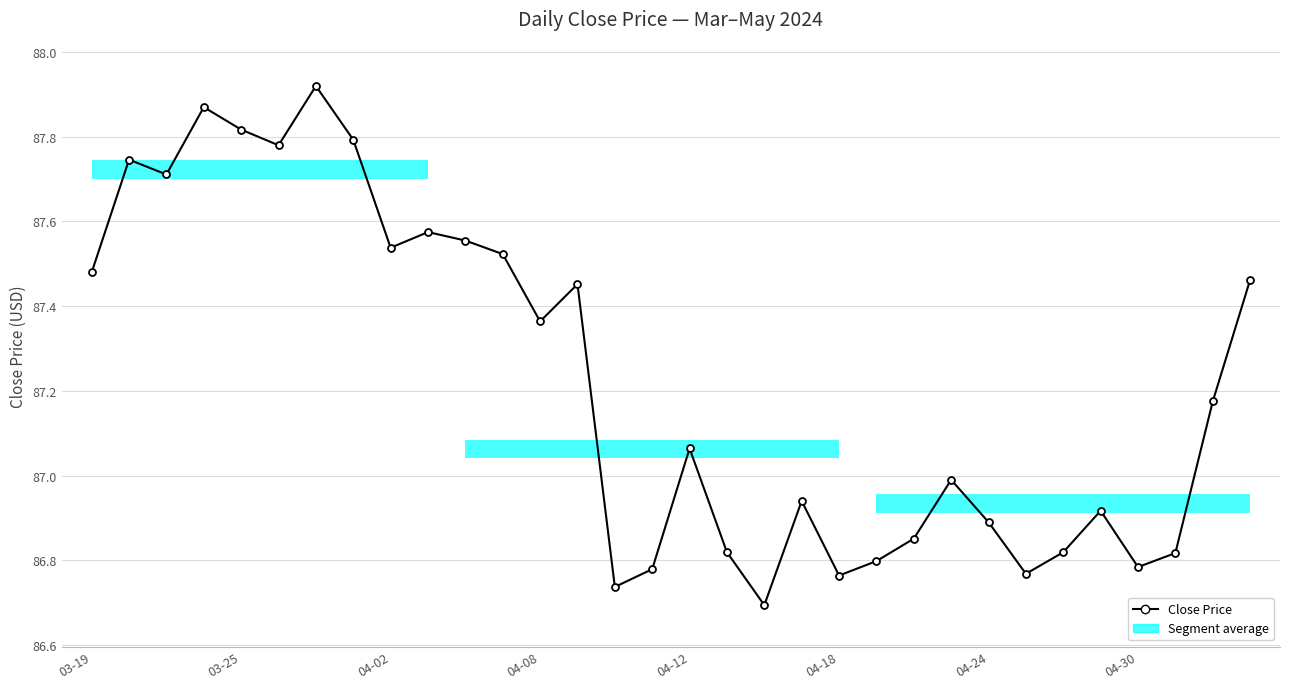

How many interior local peaks (higher than both neighbors) does the data have?

9